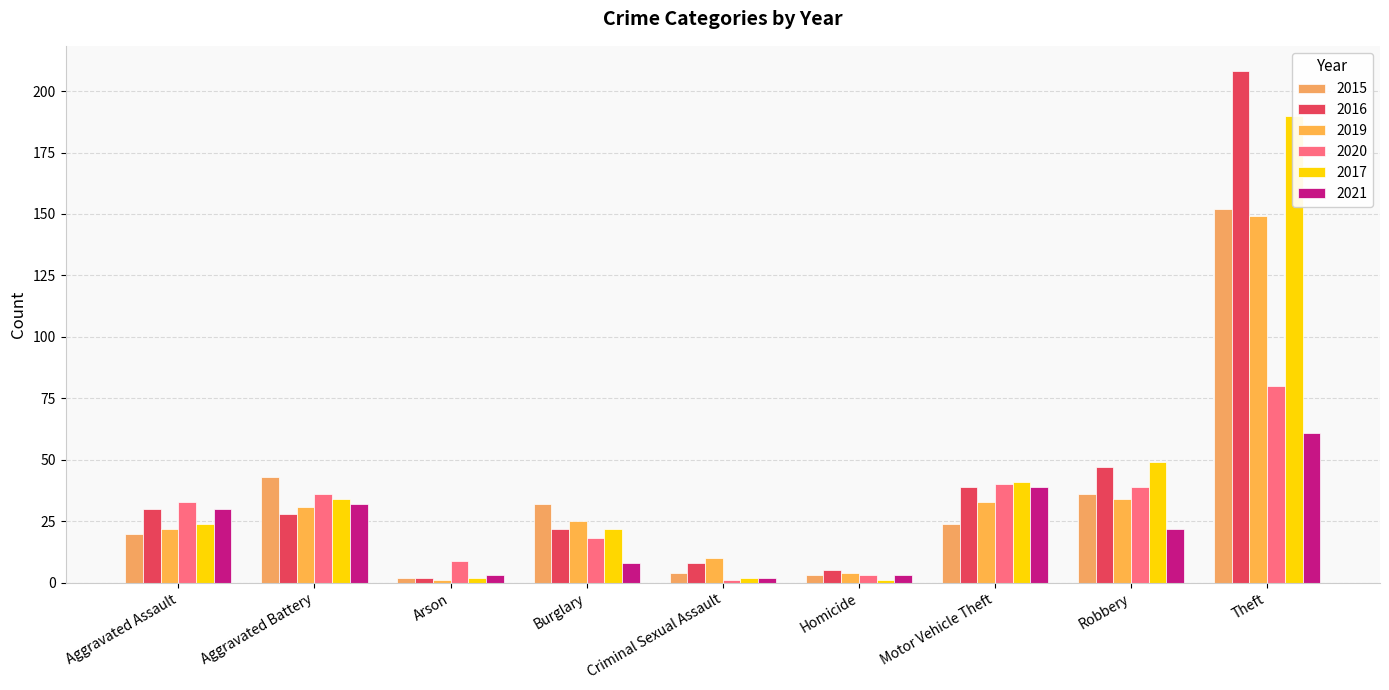

Which series has the largest total across all categories?

2016